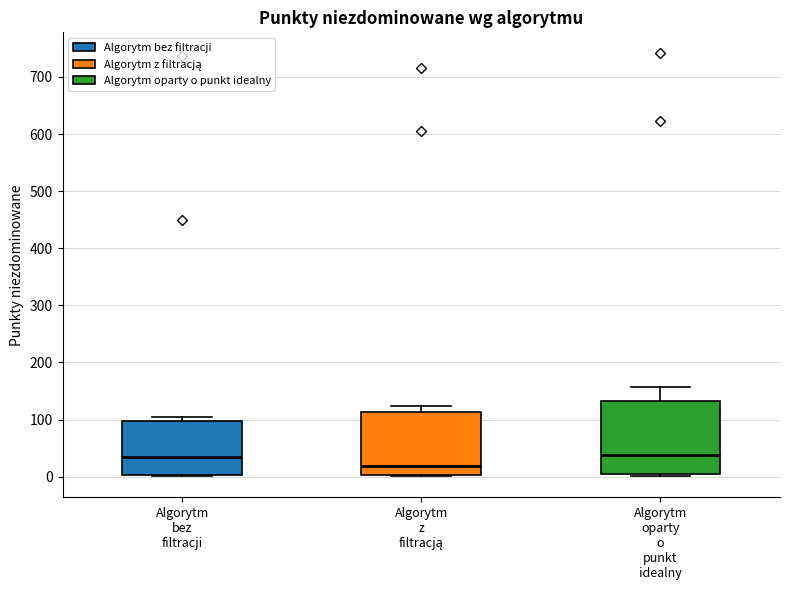

Comparing the boxes themselves (not the whiskers), which one is the tallest?

Algorytm oparty o punkt idealny